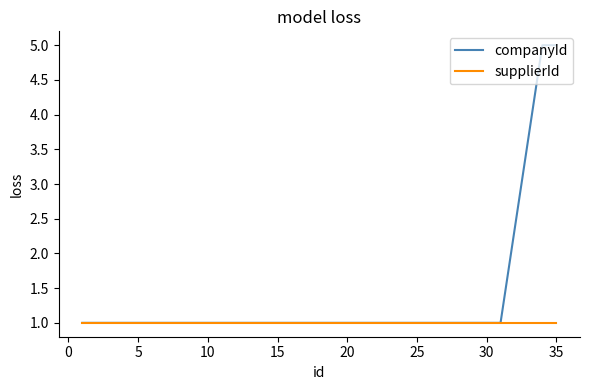

Which series has the largest total across all categories?

companyId